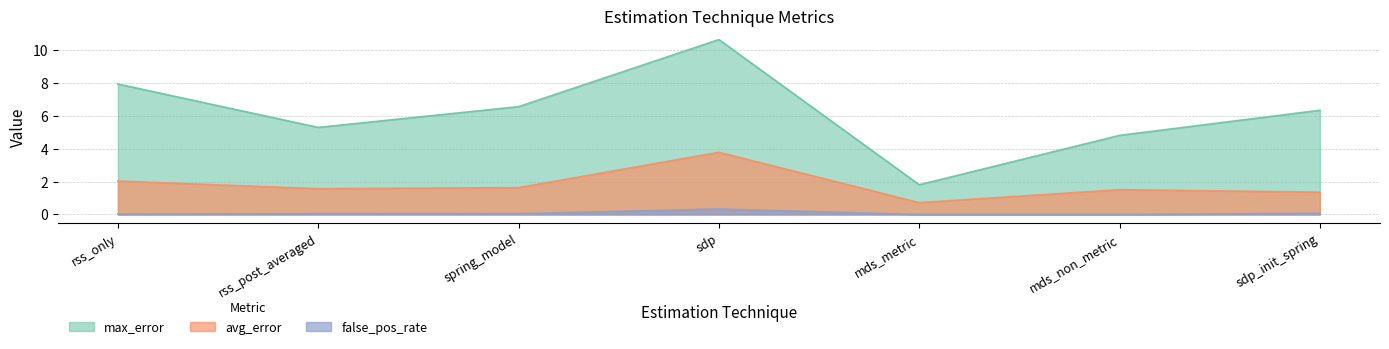

What is the label of the 4th point from the left?

sdp